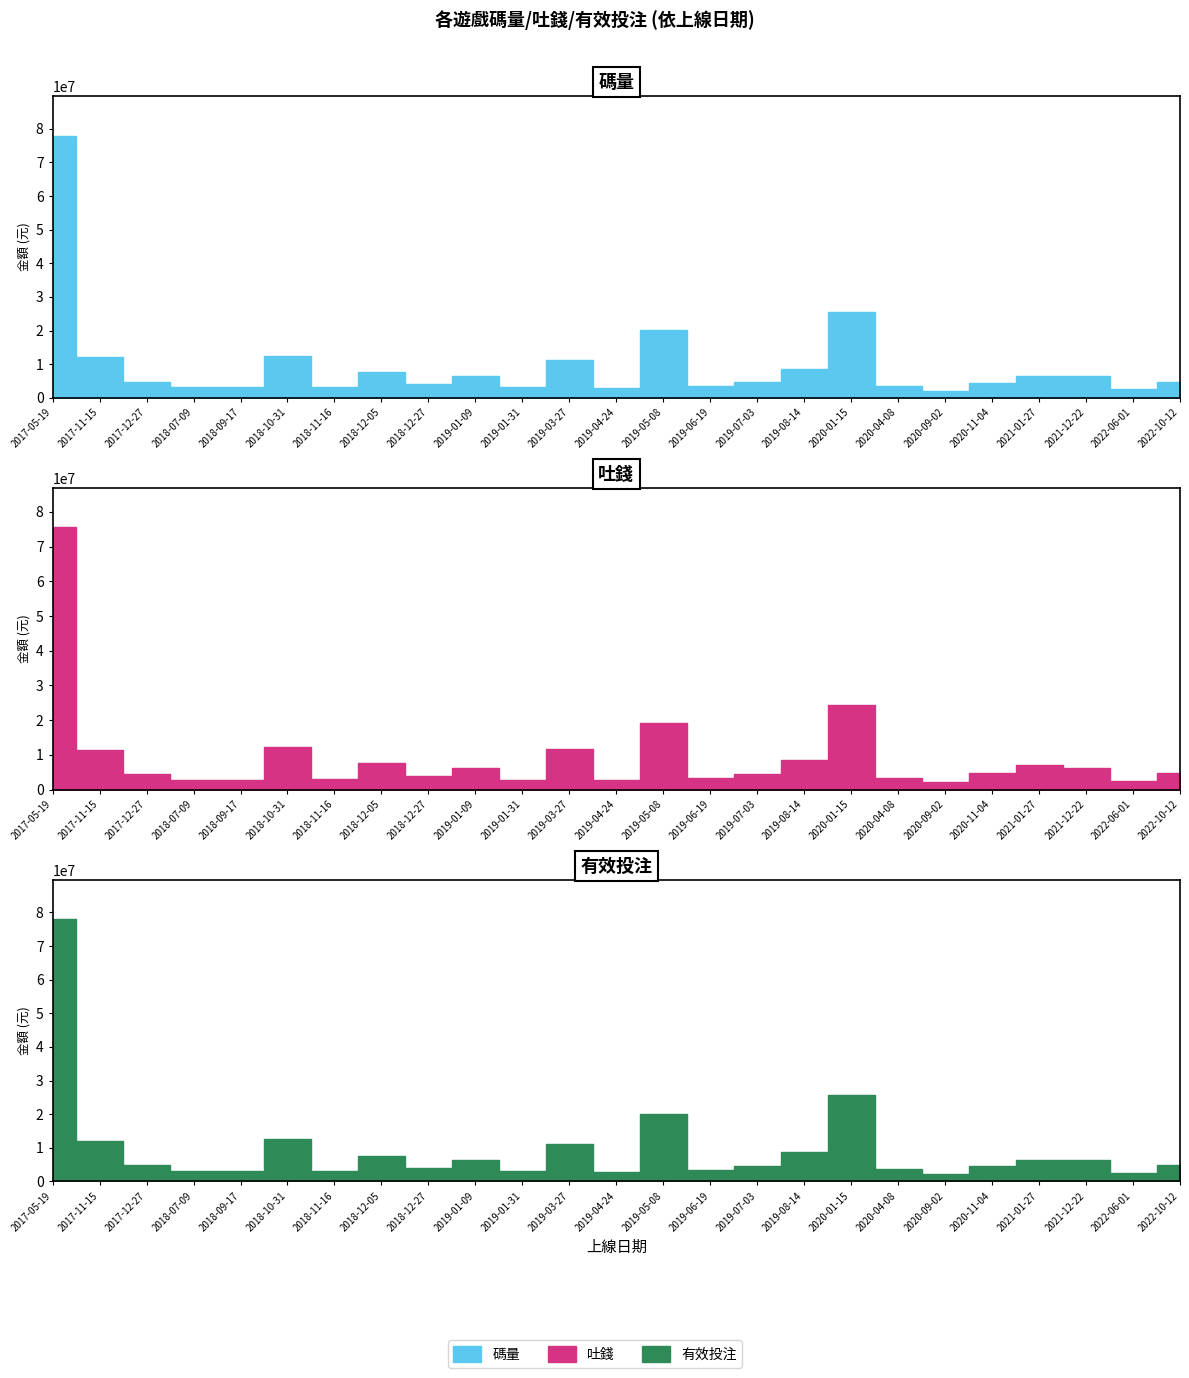

Which series has the largest total across all categories?

碼量